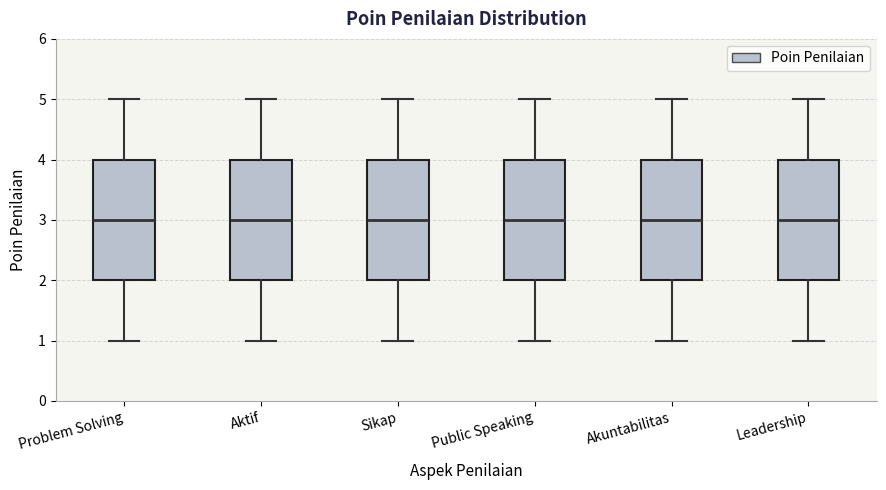

Where is the upper edge of the box for Sikap on the y-axis? The values are not printed on the chart, so give them approximately, as read against the axis.

4